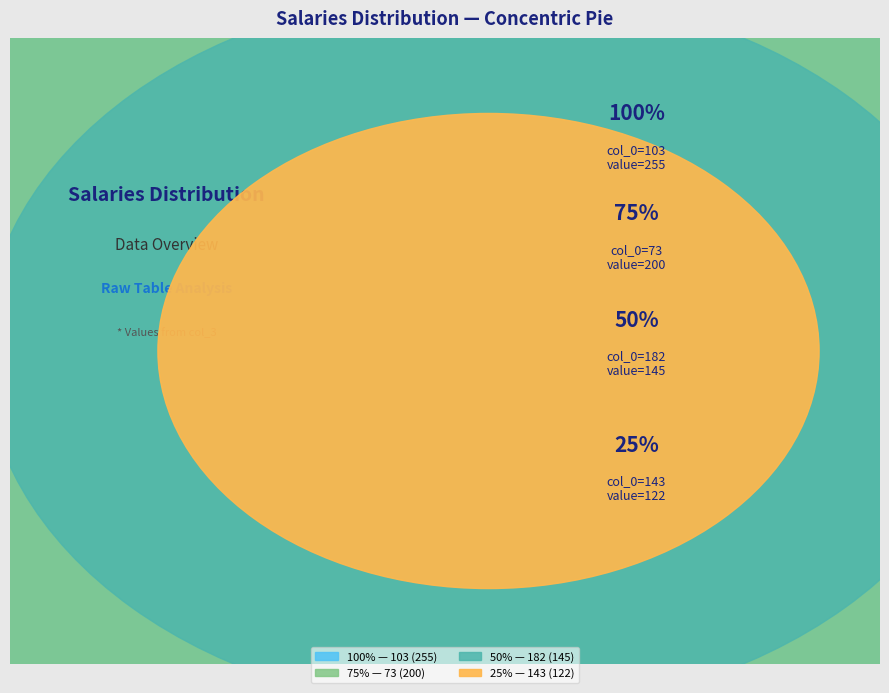

Does any single category account for the majority?

No